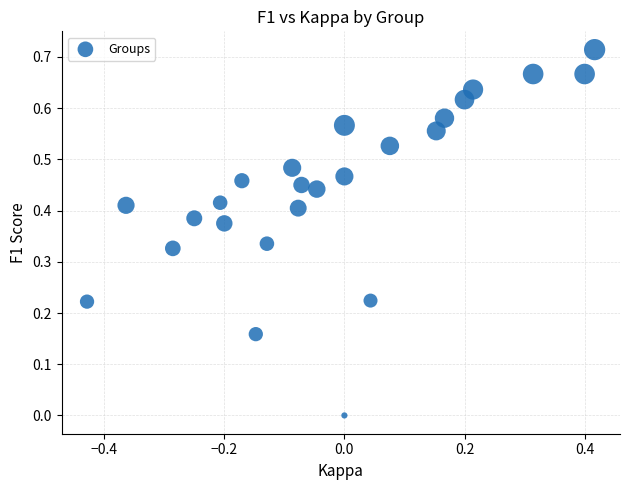

How many points are shown in the scatter plot?

25